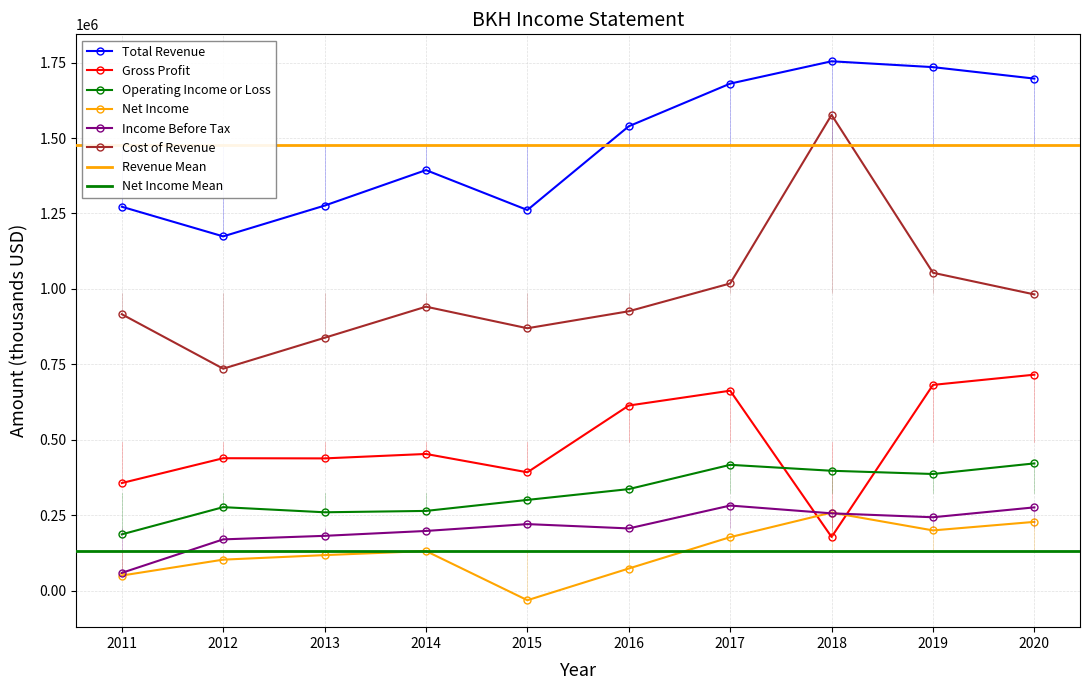

True or false: Total Revenue and Operating Income or Loss intersect in this chart.

False